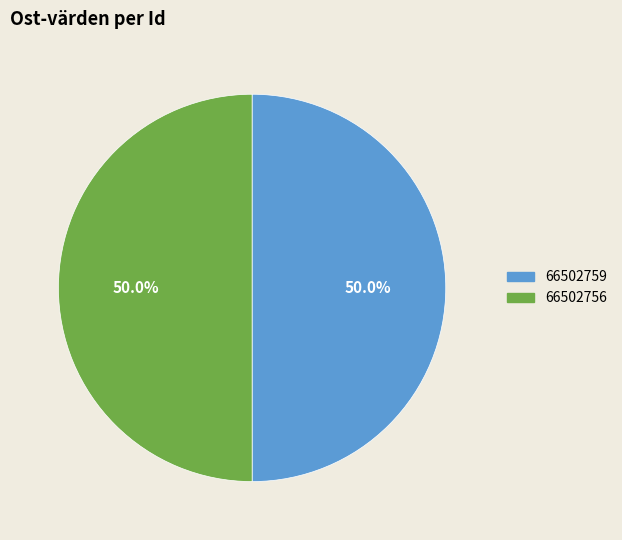

How many segments does this pie chart have?

2